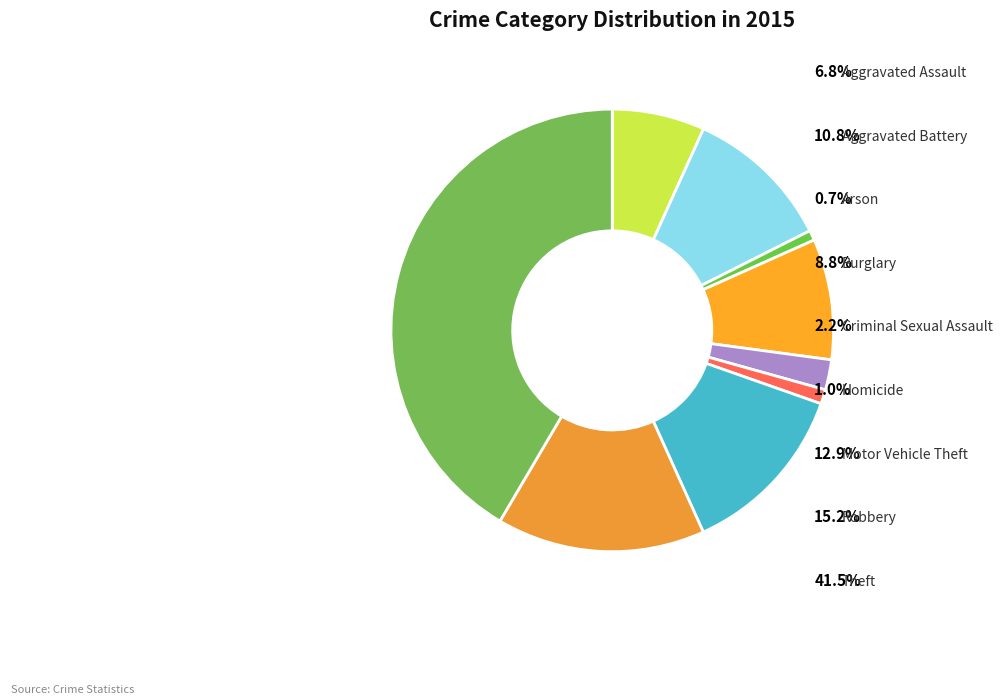

Is the sum of Motor Vehicle Theft and Theft greater than half?

Yes